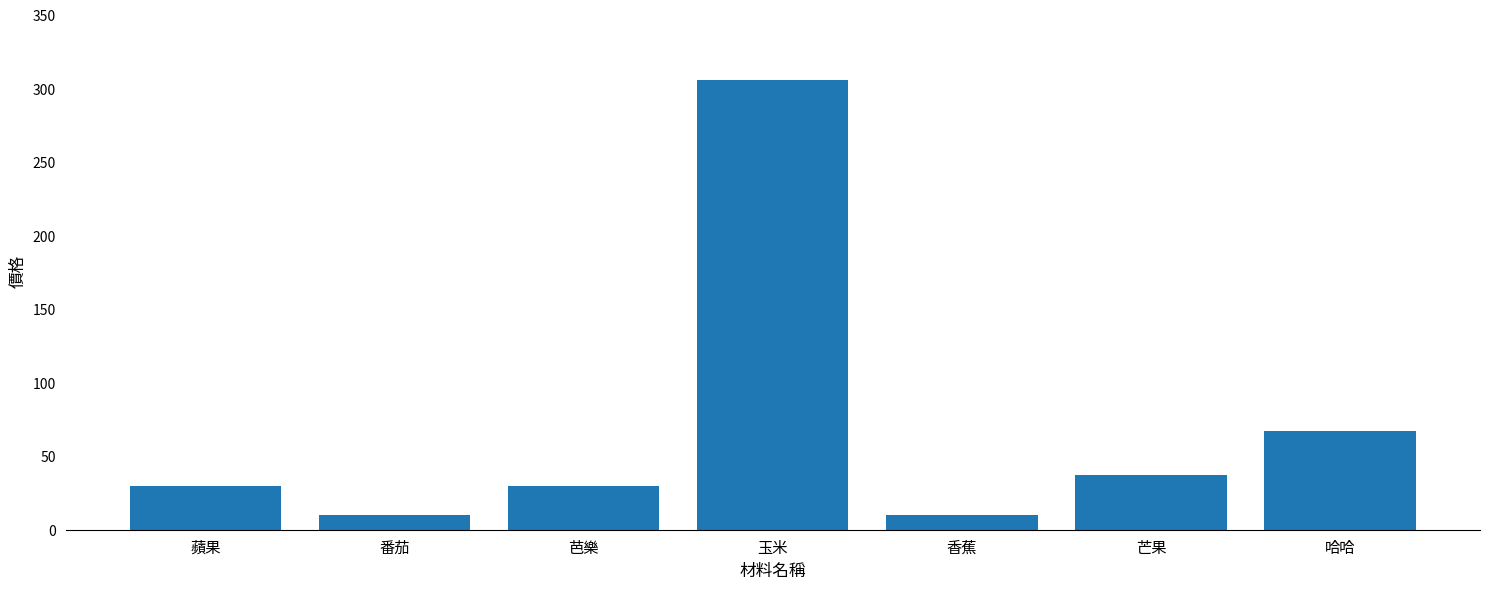

At which label is the value closest to 158?

哈哈